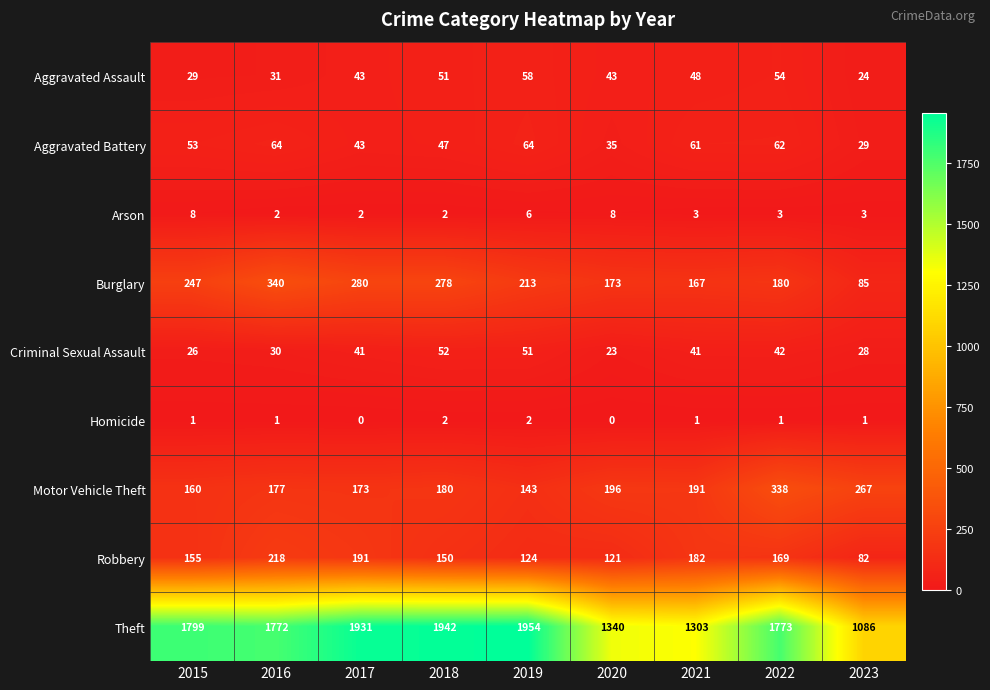

What is the spread (max minus min) of values at 2020?

1340